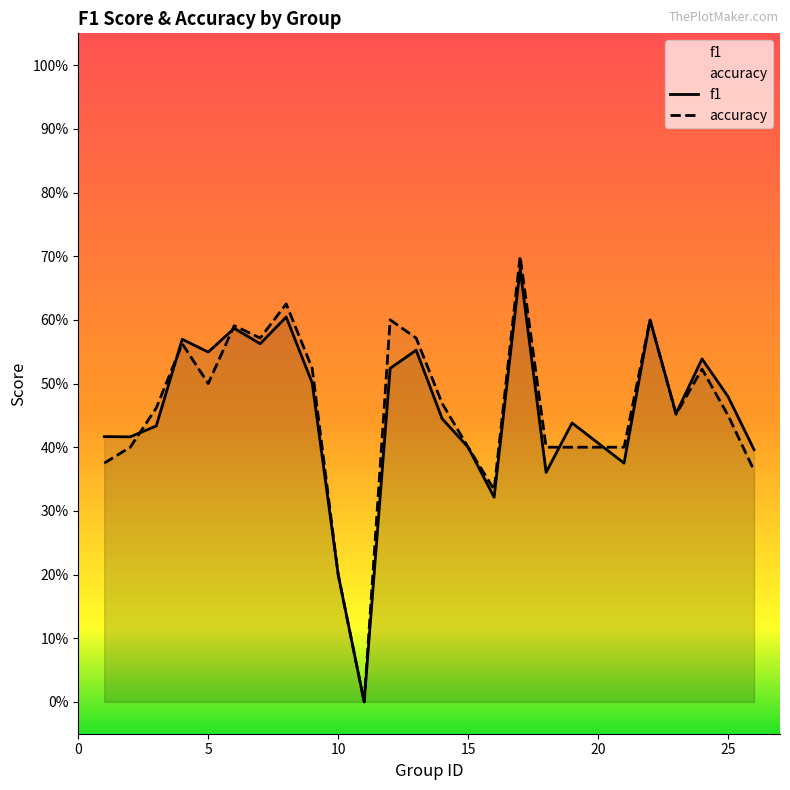

How many intersections are there between accuracy and f1?

5